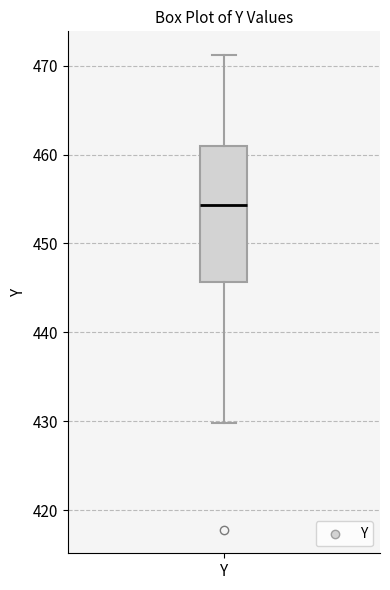

Where is the lower edge of the box for Y on the y-axis? The values are not printed on the chart, so give them approximately, as read against the axis.

446